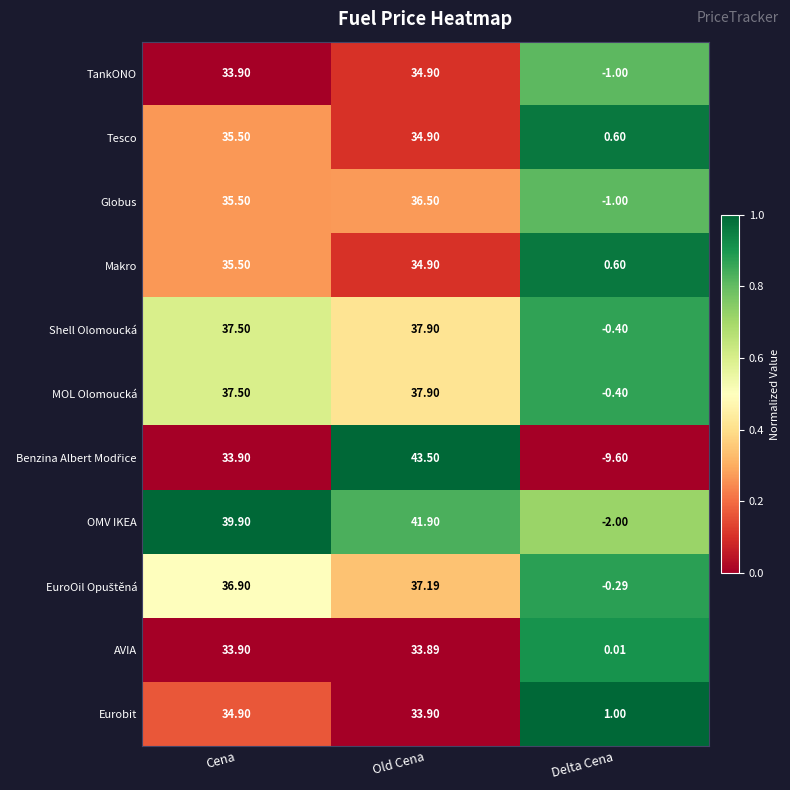

At which category is the sum across all series the highest?

Old Cena